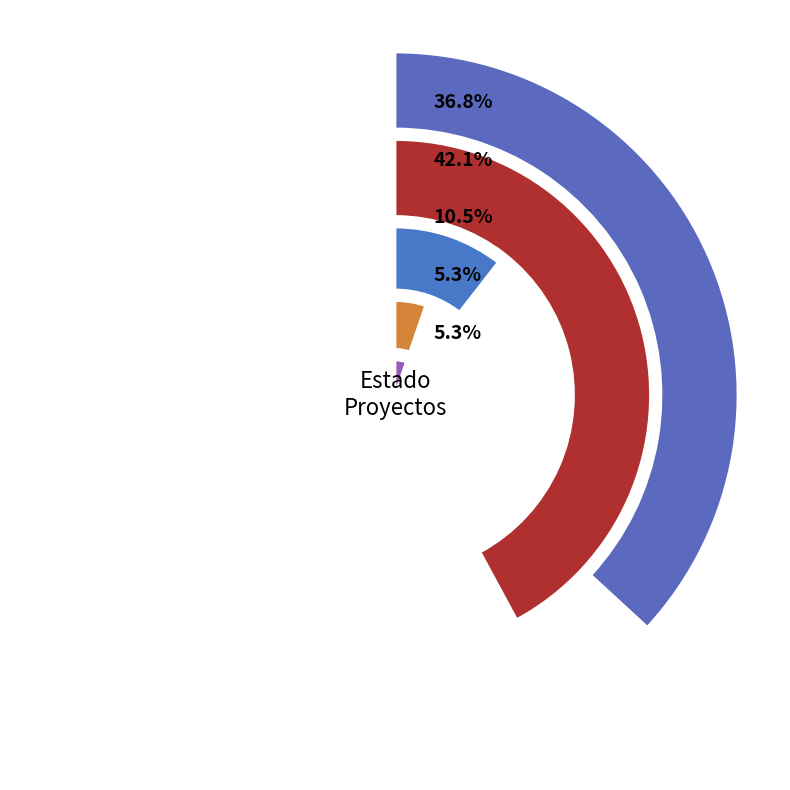

What is the smallest slice in the pie chart?

Rechazado